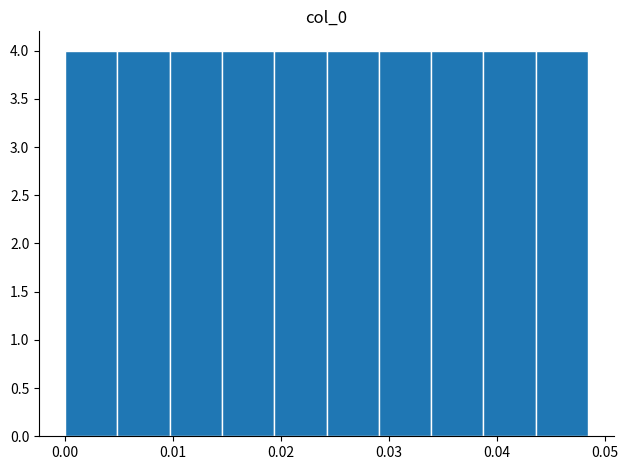

Reading left to right, list every bar in this chart as the range it spans on the x-axis followed by its height. Neither the bar edges nor the heights are printed on the chart, so give them approximately, as read against the axes.

0.000 to 0.005: 4
0.005 to 0.010: 4
0.010 to 0.015: 4
0.015 to 0.019: 4
0.019 to 0.024: 4
0.024 to 0.029: 4
0.029 to 0.034: 4
0.034 to 0.039: 4
0.039 to 0.044: 4
0.044 to 0.048: 4